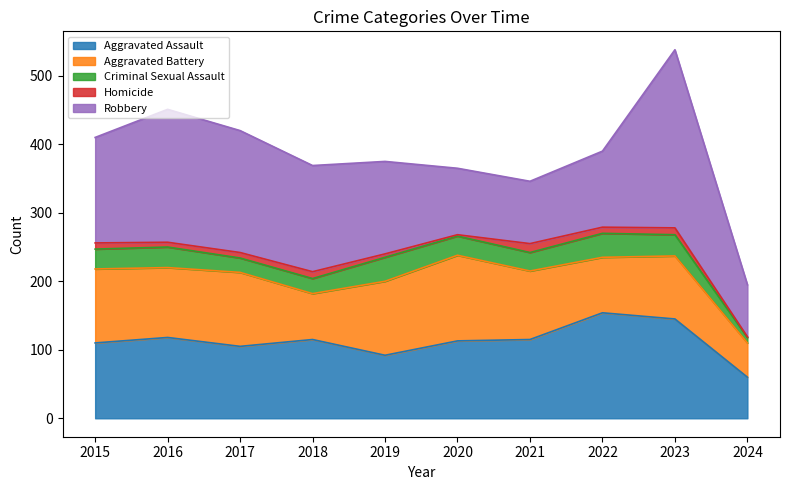

Does the chart display data point markers on the line(s)?

No